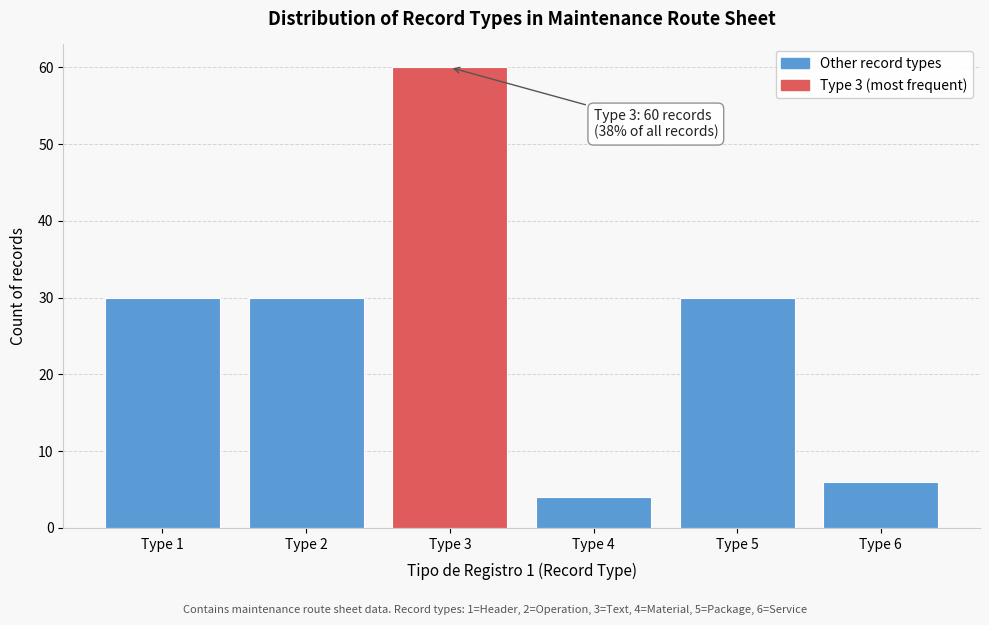

Over which range of the x-axis is the bar tallest?

2.5 to 3.5